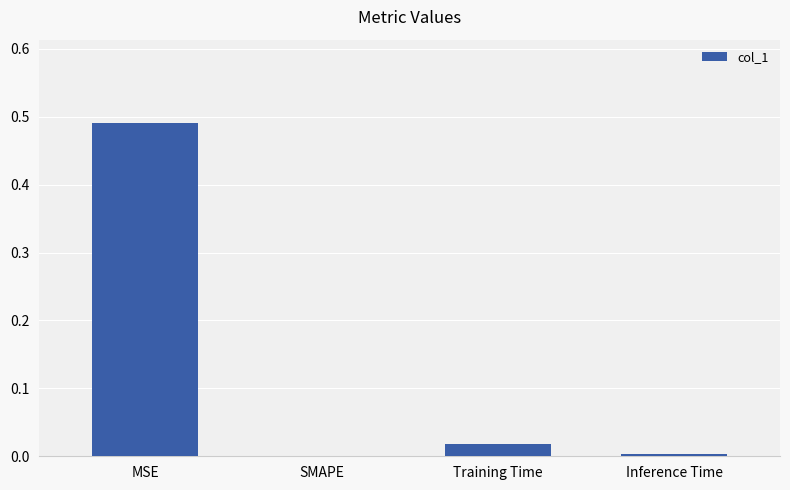

The chart shows a value of 0.0 at Training Time. True or false?

True